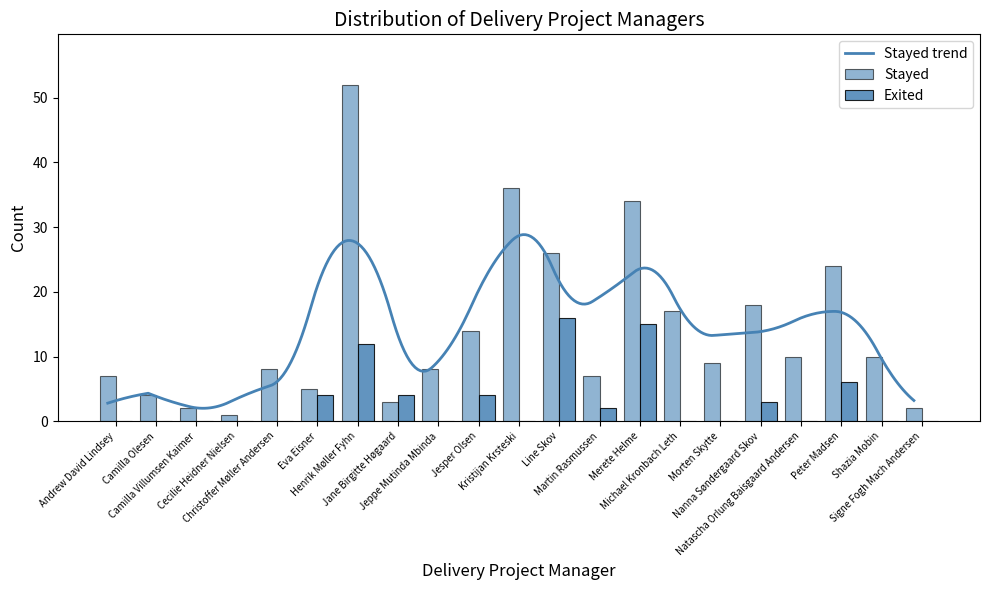

What is the spread (max minus min) of values at Michael Kronbach Leth?

17